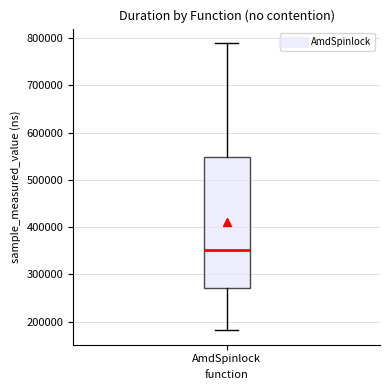

Where is the upper edge of the box for AmdSpinlock on the y-axis? The values are not printed on the chart, so give them approximately, as read against the axis.

550000